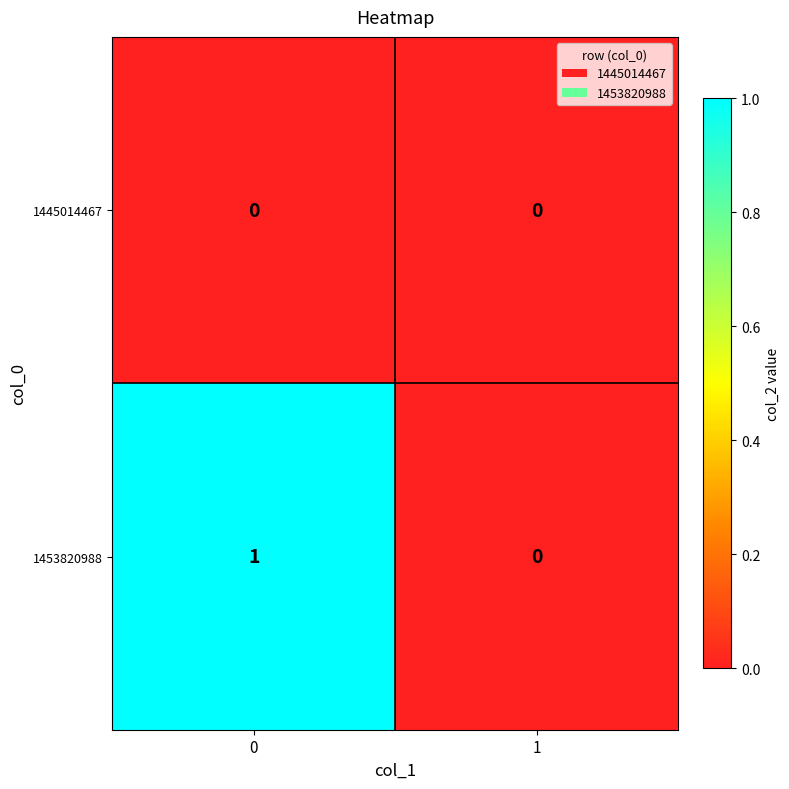

Is it true that 1445014467 equals 0 at 1?

True